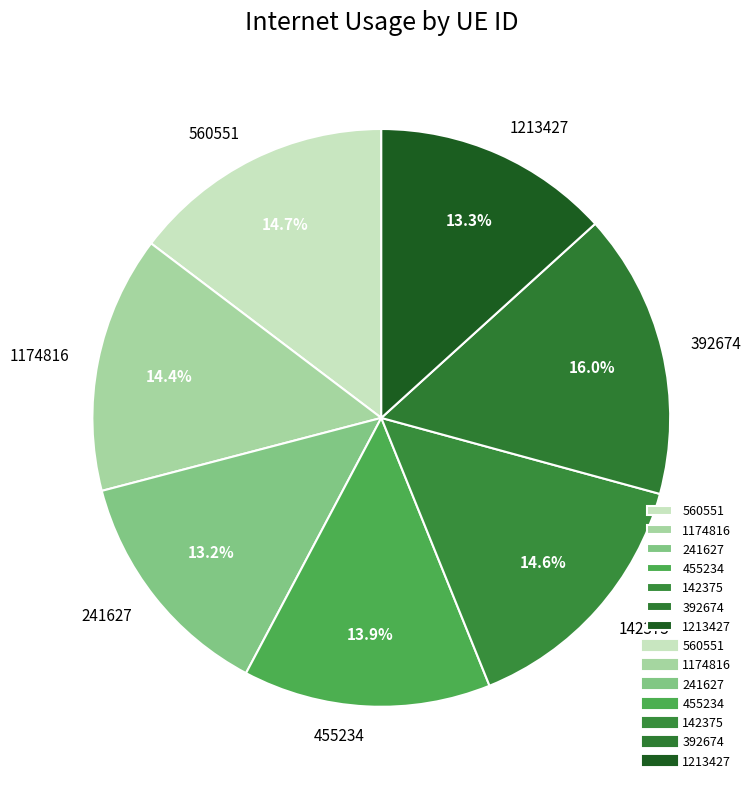

To the nearest percent, what percentage of the pie is 142375?

15%